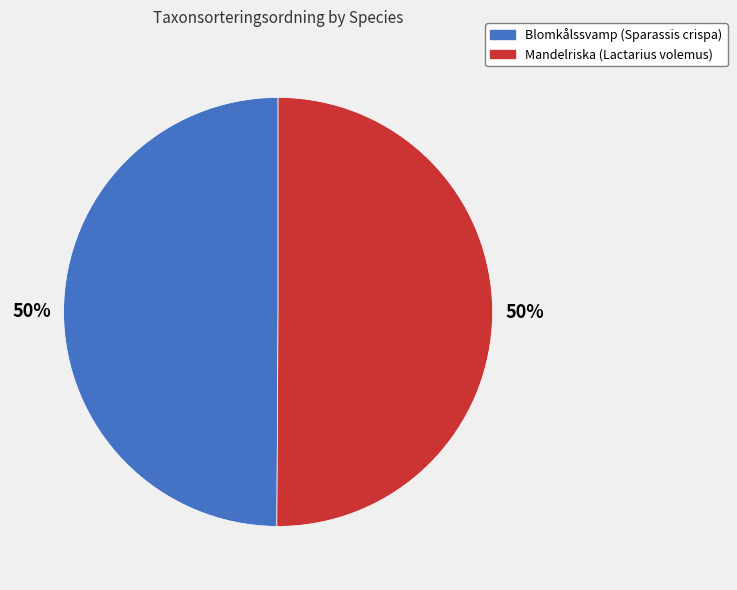

To the nearest percent, what portion does Mandelriska (Lactarius volemus) represent?

50%